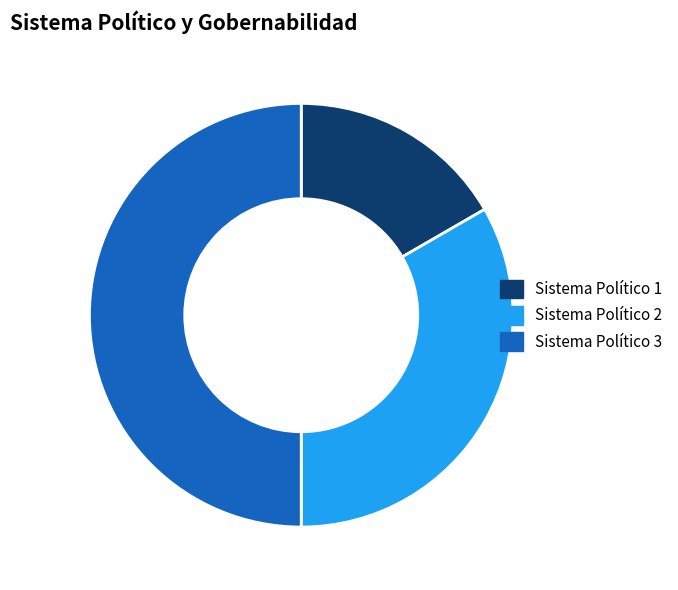

What is the ratio of the value at Sistema Político 1 to the value at Sistema Político 3?

0.3